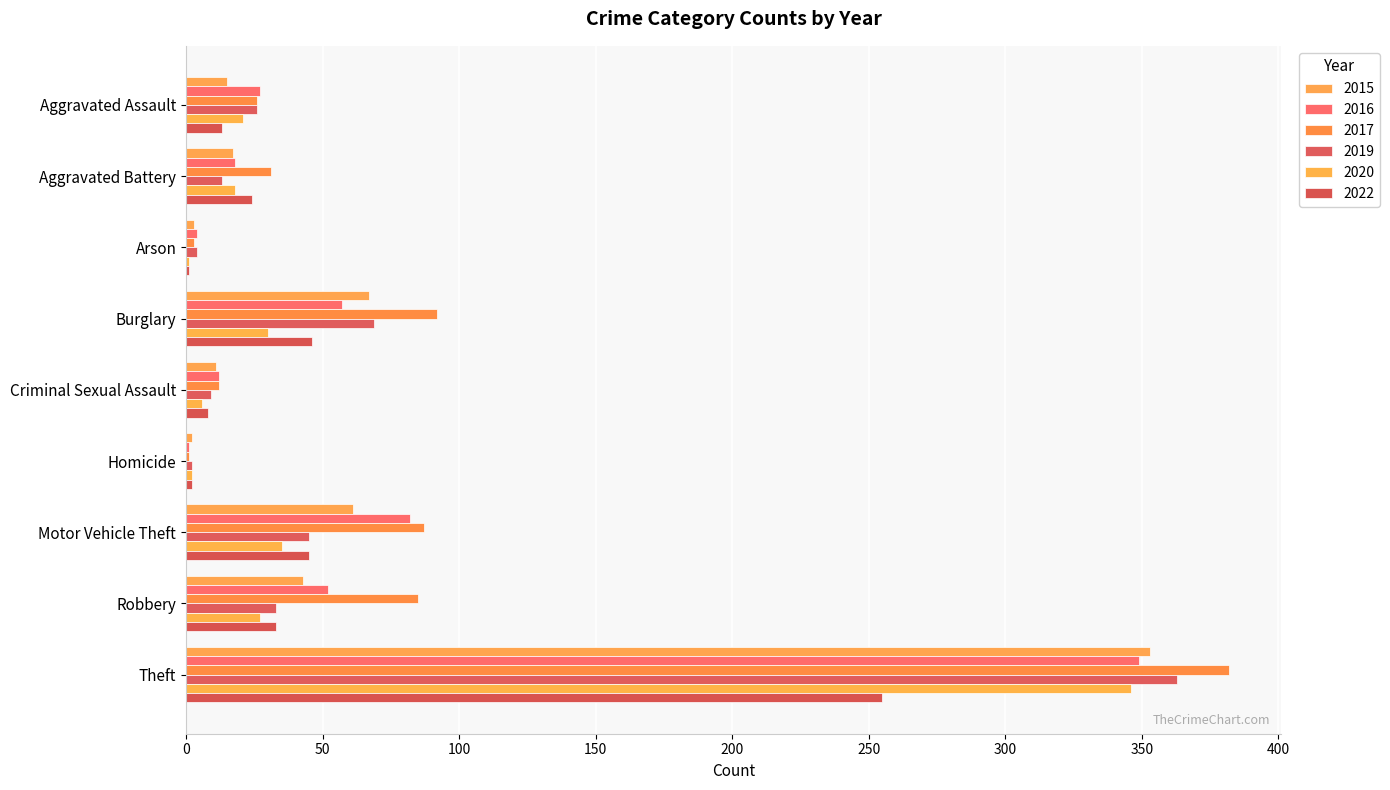

What is the highest value of the 2019 series?

363